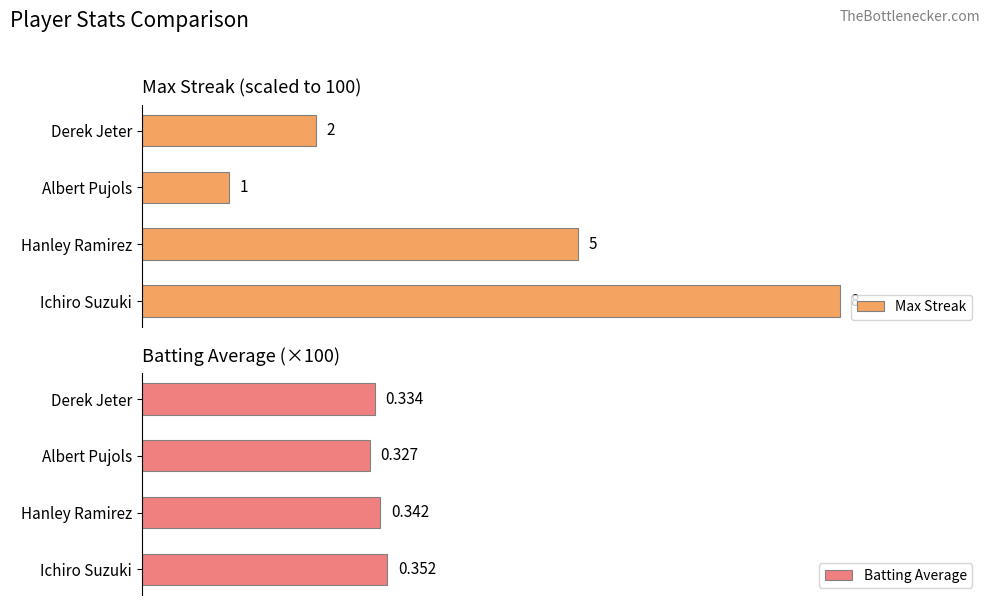

The Max Streak series shows 43.1 at Hanley Ramirez. True or false?

False